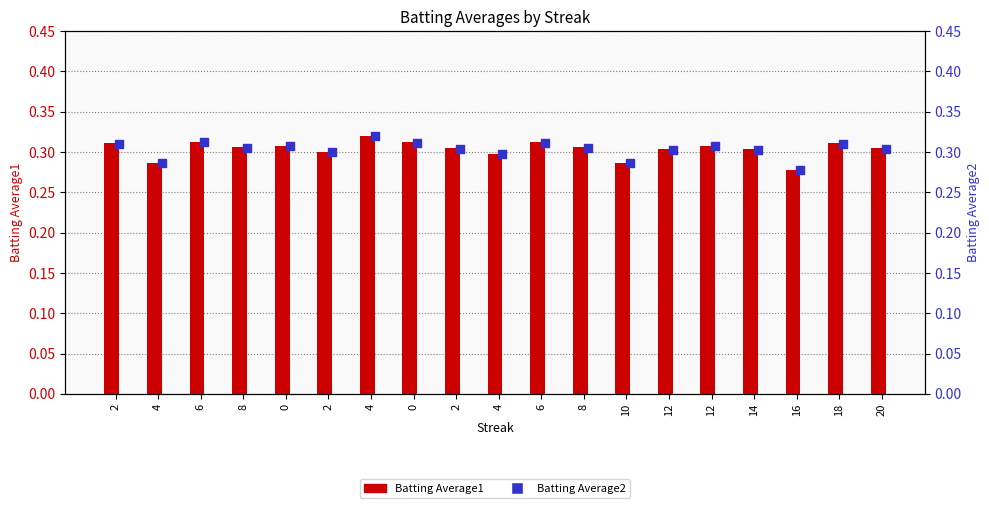

What is the total value across all series at 12?

0.6